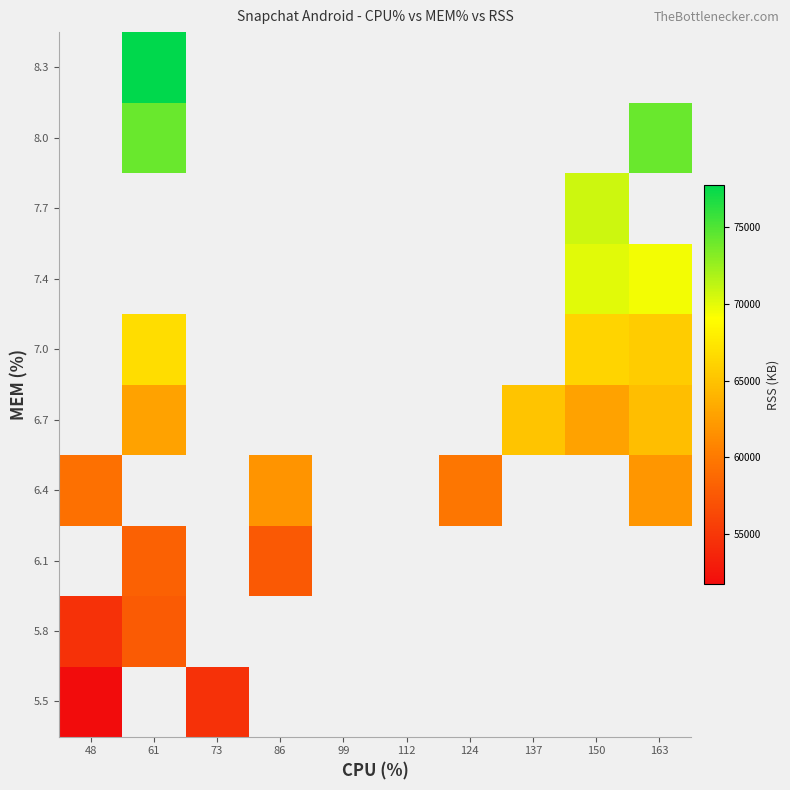

What is the spread (max minus min) of values at 48?

7588.2